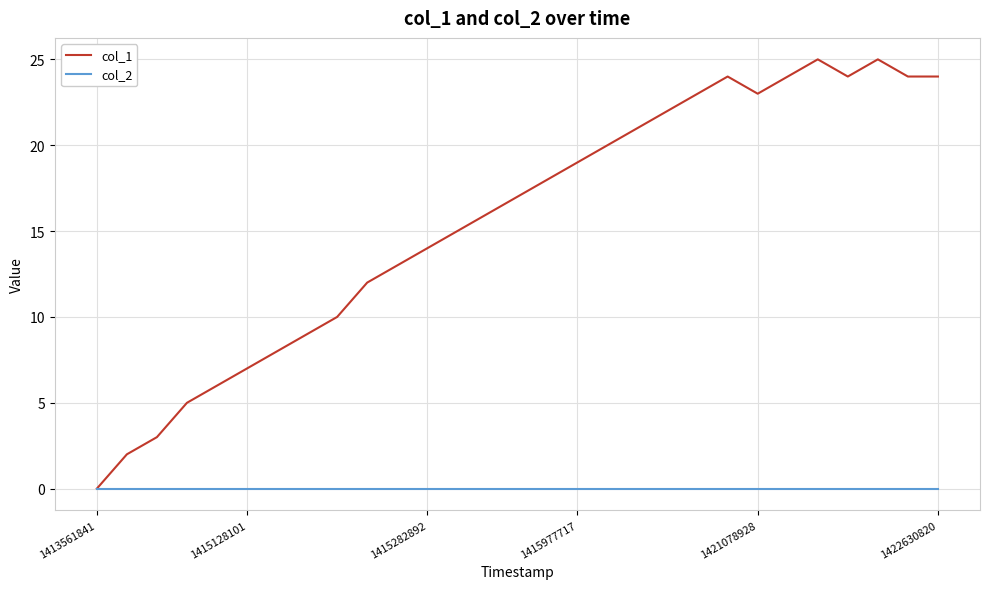

Count the number of data series in this chart.

2